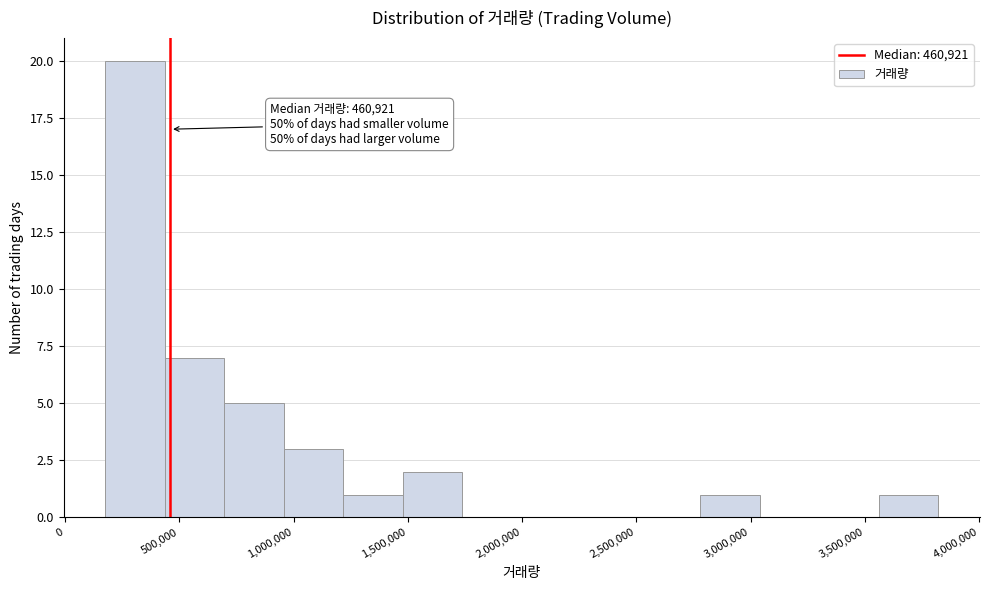

Which range on the x-axis has the tallest bar?

200000 to 450000